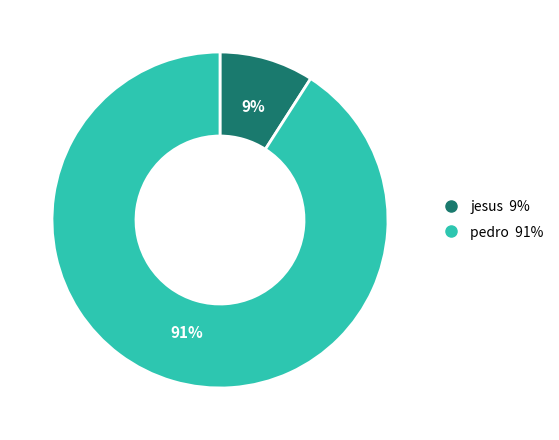

What percentage is the pedro slice, to the nearest percent?

91%